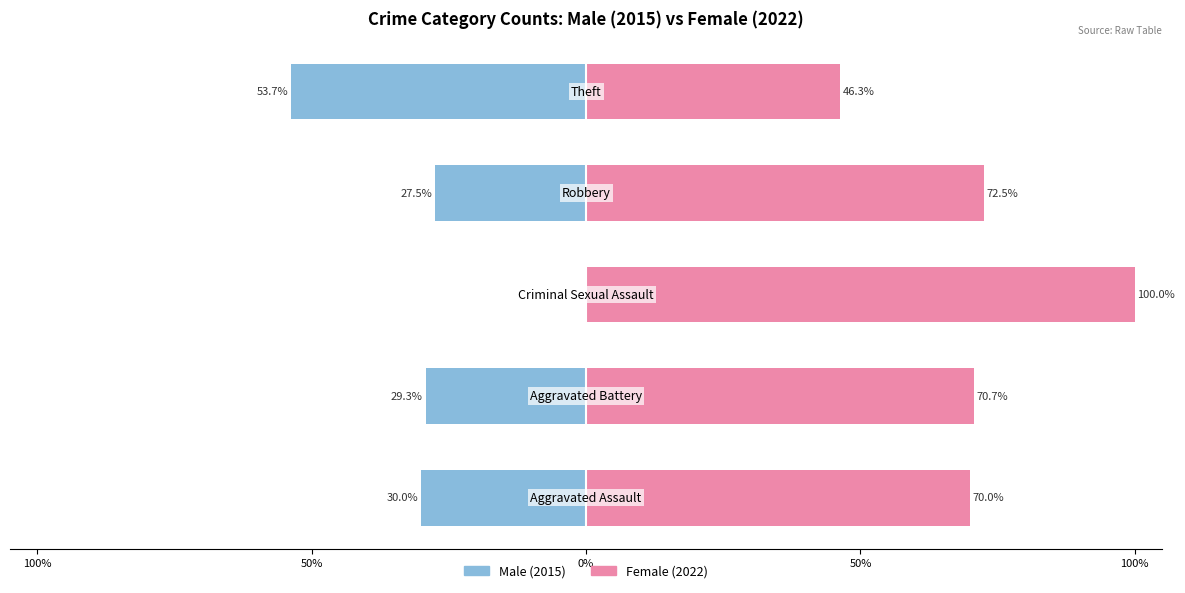

Rank the series by their average value, from lowest to highest.

Male (2015), Female (2022)